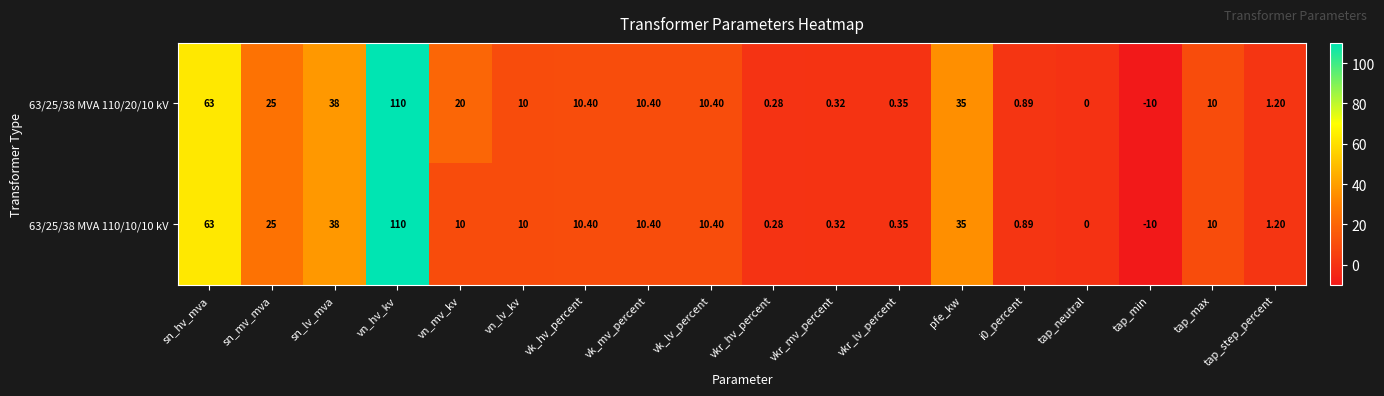

At which category is the sum across all series the highest?

vn_hv_kv